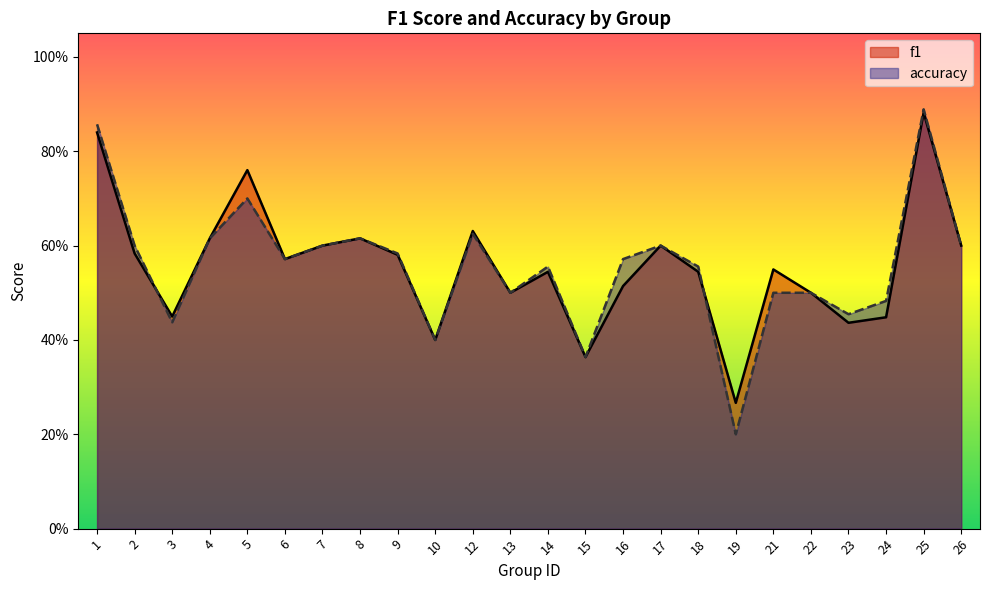

Which category has the lowest value across all series?

19